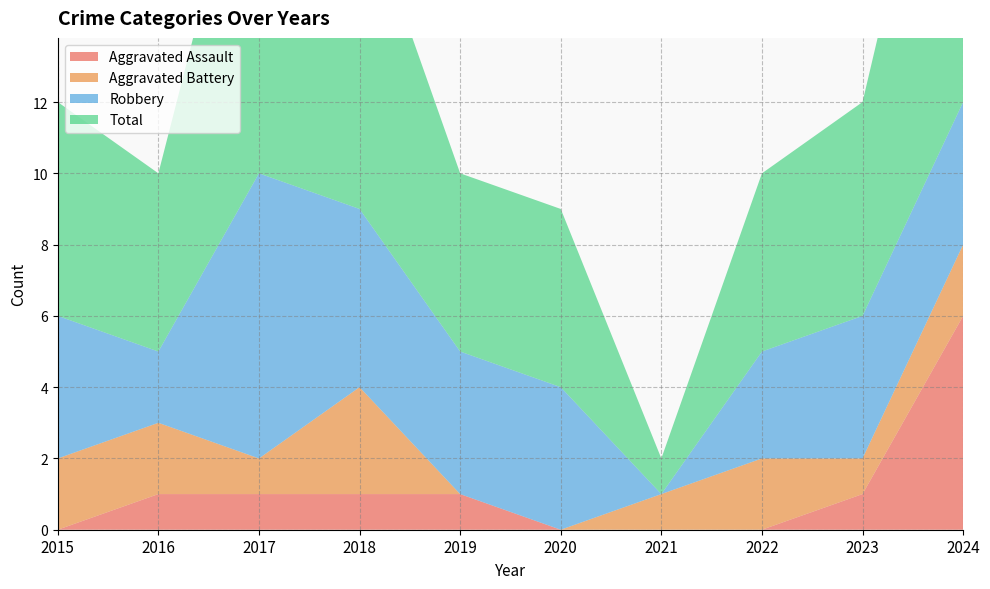

Reading left to right, extract all data points from this chart.

Aggravated Assault: 0	1	1	1	1	0	0	0	1	6
Aggravated Battery: 2	2	1	3	0	0	1	2	1	2
Robbery: 4	2	8	5	4	4	0	3	4	4
Total: 6	5	11	9	5	5	1	5	6	12